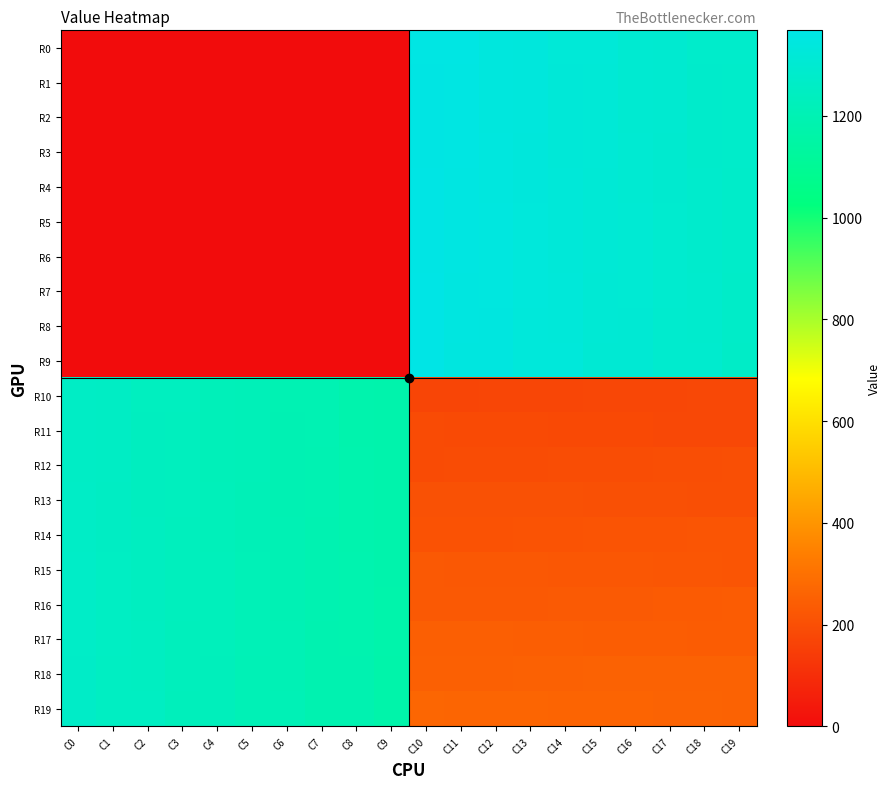

What is the spread (max minus min) of values at C6?

1208.0